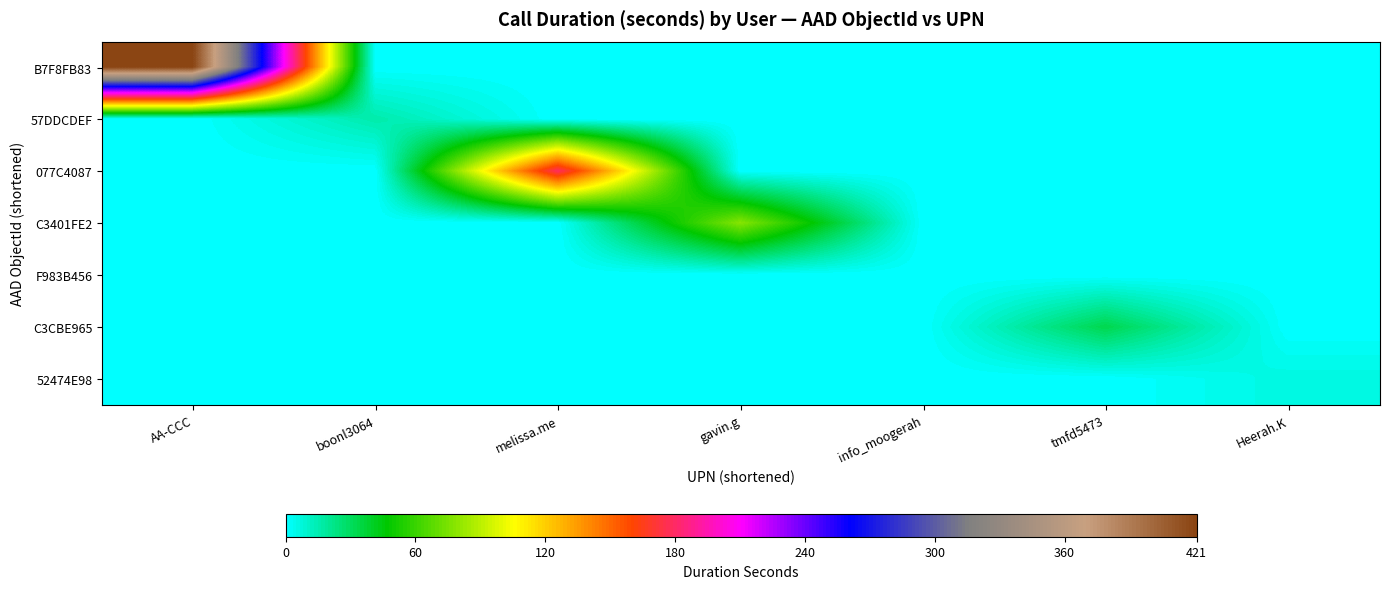

Reading right to left, what are all the values shown in this chart?

B7F8FB83: Heerah.K=0	tmfd5473=0	info_moogerah=0	gavin.g=0	melissa.me=0	boonl3064=0	AA-CCC=421
57DDCDEF: Heerah.K=0	tmfd5473=0	info_moogerah=0	gavin.g=0	melissa.me=0	boonl3064=16	AA-CCC=0
077C4087: Heerah.K=0	tmfd5473=0	info_moogerah=0	gavin.g=0	melissa.me=179	boonl3064=0	AA-CCC=0
C3401FE2: Heerah.K=0	tmfd5473=0	info_moogerah=0	gavin.g=78	melissa.me=0	boonl3064=0	AA-CCC=0
F983B456: Heerah.K=0	tmfd5473=0	info_moogerah=0	gavin.g=0	melissa.me=0	boonl3064=0	AA-CCC=0
C3CBE965: Heerah.K=0	tmfd5473=33	info_moogerah=0	gavin.g=0	melissa.me=0	boonl3064=0	AA-CCC=0
52474E98: Heerah.K=6	tmfd5473=0	info_moogerah=0	gavin.g=0	melissa.me=0	boonl3064=0	AA-CCC=0